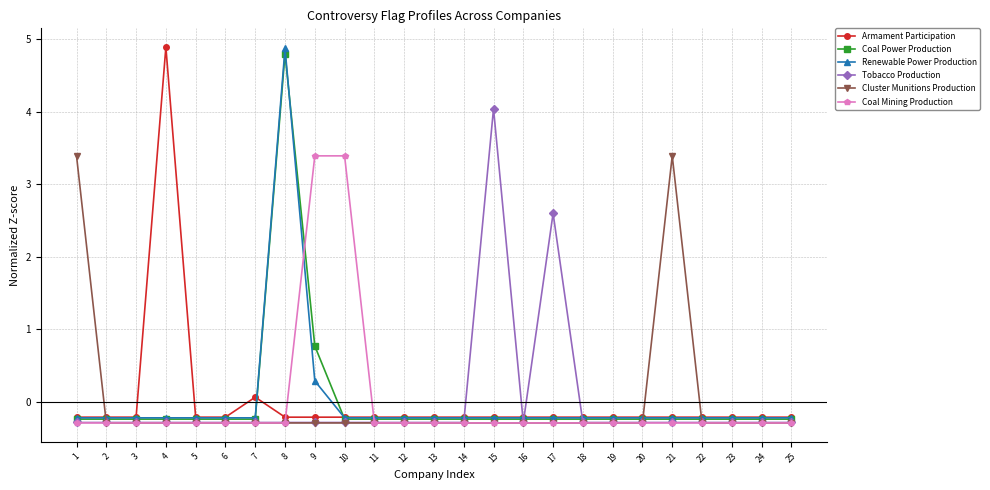

What is the smallest value displayed?

-0.3